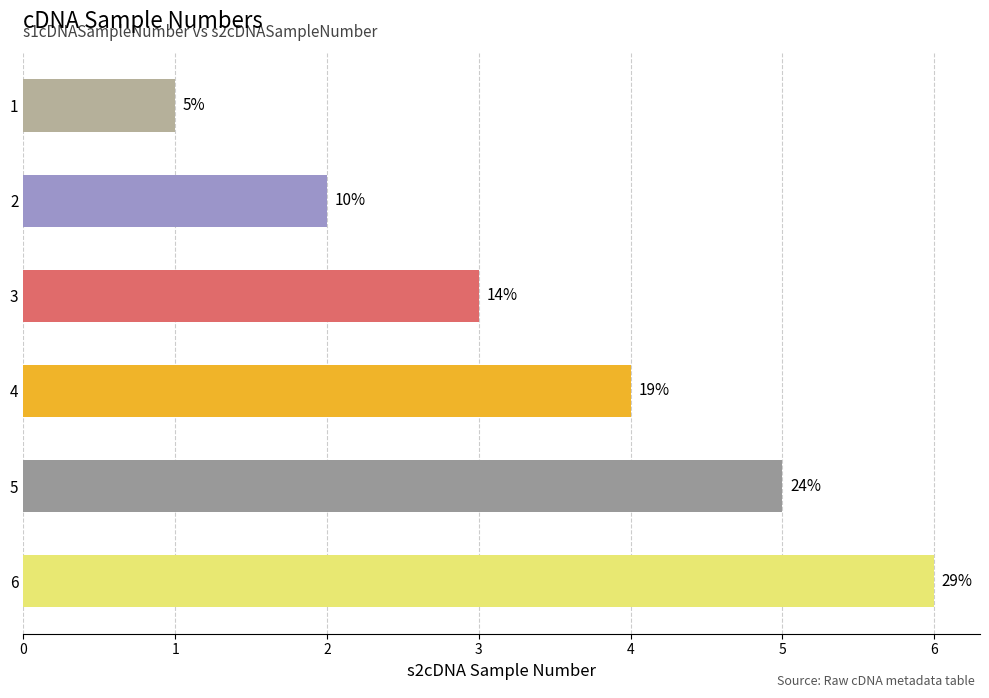

How many bars are there in total?

6